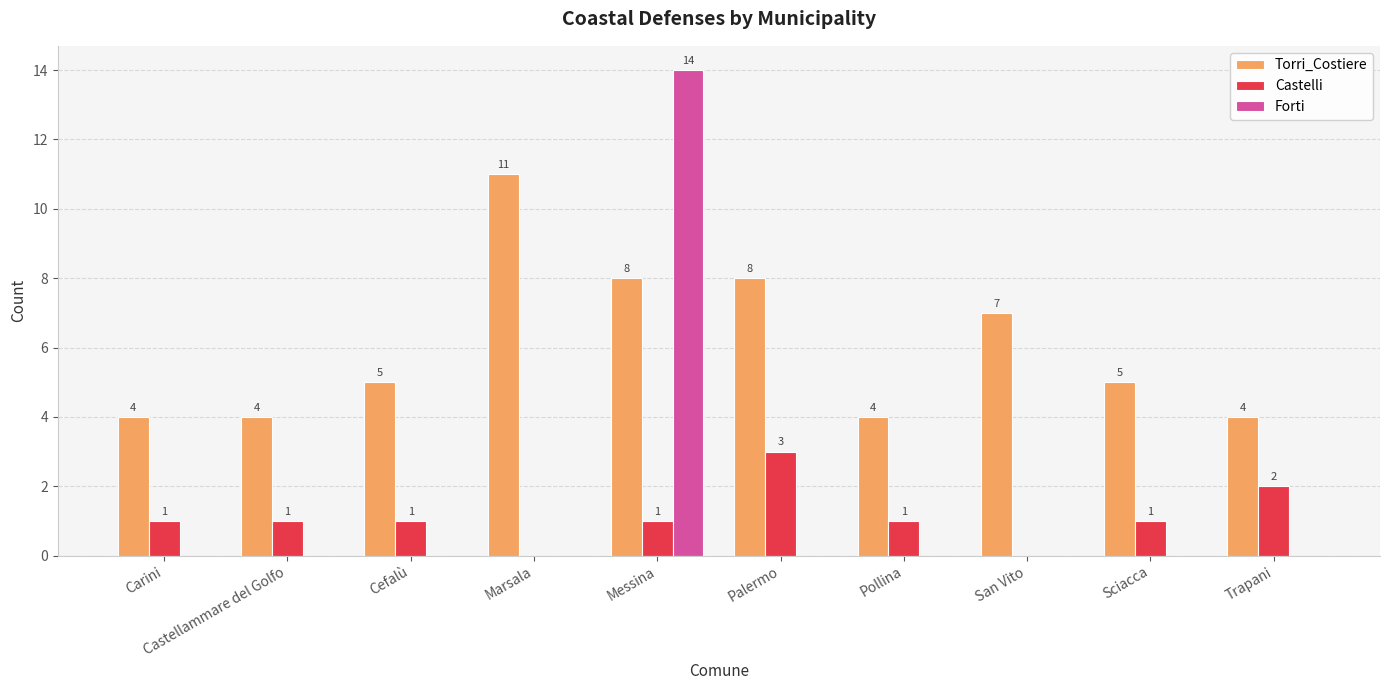

At which category is the sum across all series the highest?

Messina